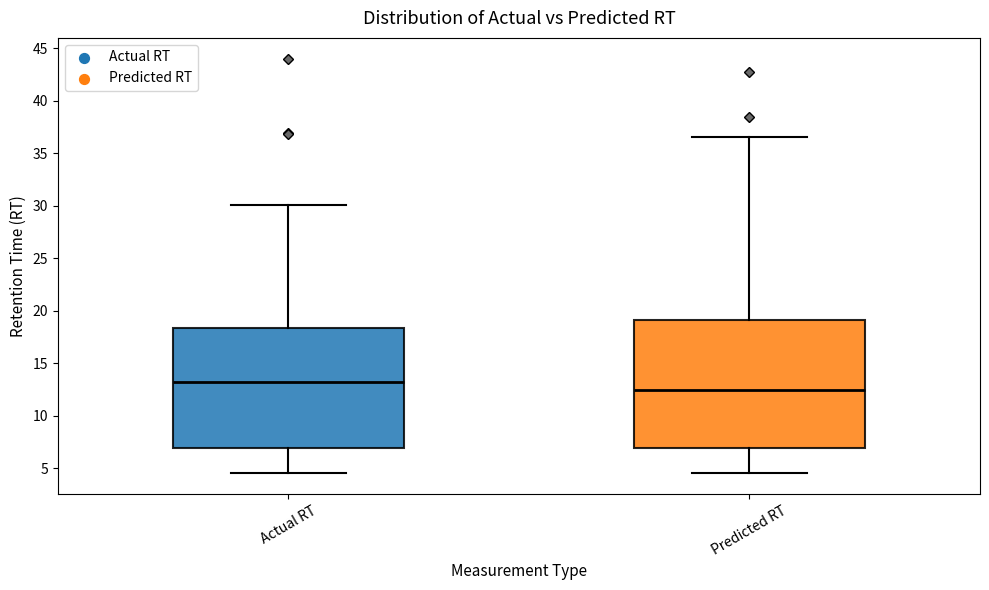

Reading left to right, read every box against the y-axis: the position of its median line, the range the box covers, and the ends of its whiskers. The values are not printed on the chart, so give them approximately, as read against the axis.

Actual RT: median 13.0, box 7.0 to 18.5, whiskers 4.5 to 30.0
Predicted RT: median 12.5, box 7.0 to 19.0, whiskers 4.5 to 36.5